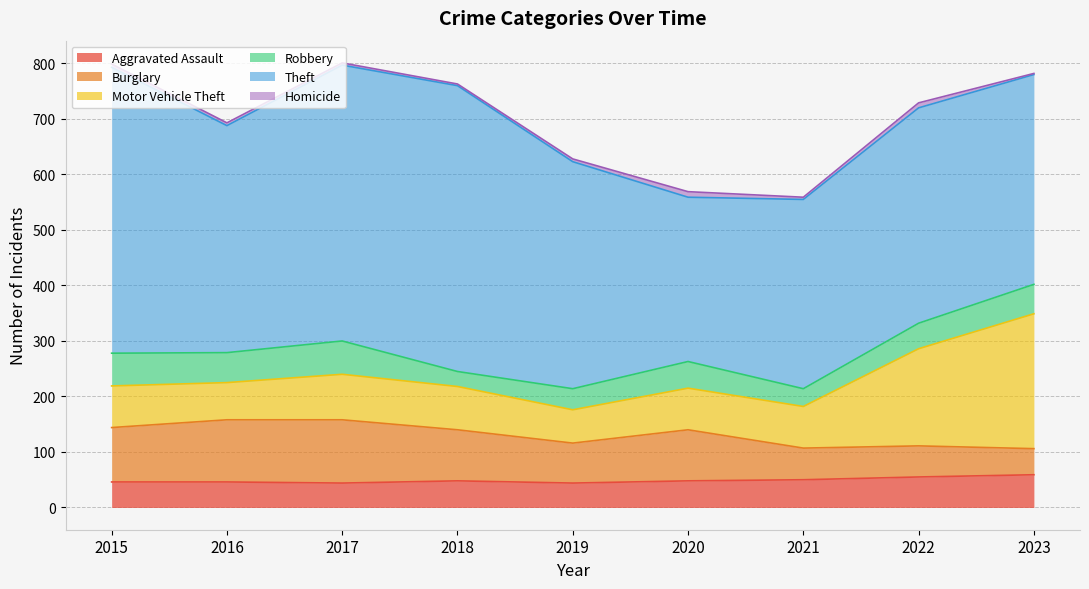

The Motor Vehicle Theft series shows 75 at 2021. True or false?

True